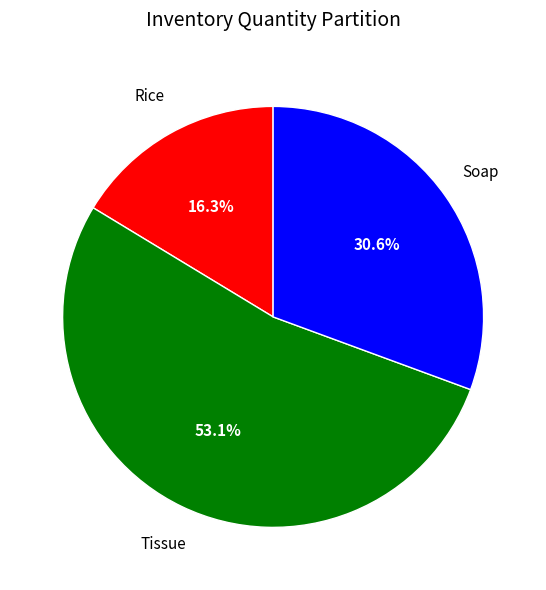

Between Tissue and Soap, which is larger?

Tissue